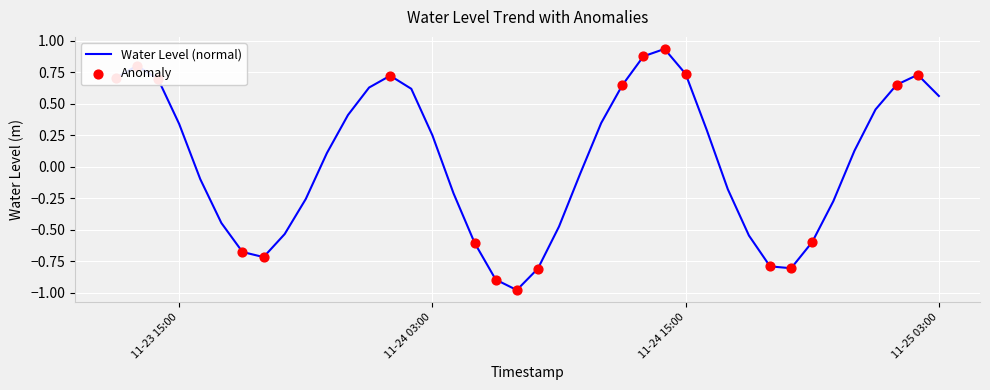

What is the difference between the maximum and minimum values?

1.9